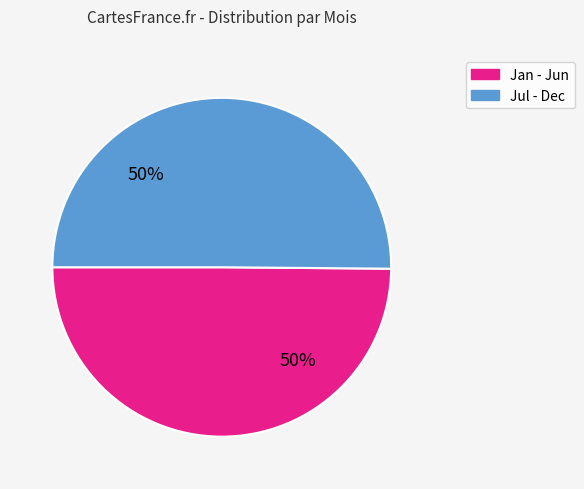

To the nearest percent, what is the average slice percentage?

50%